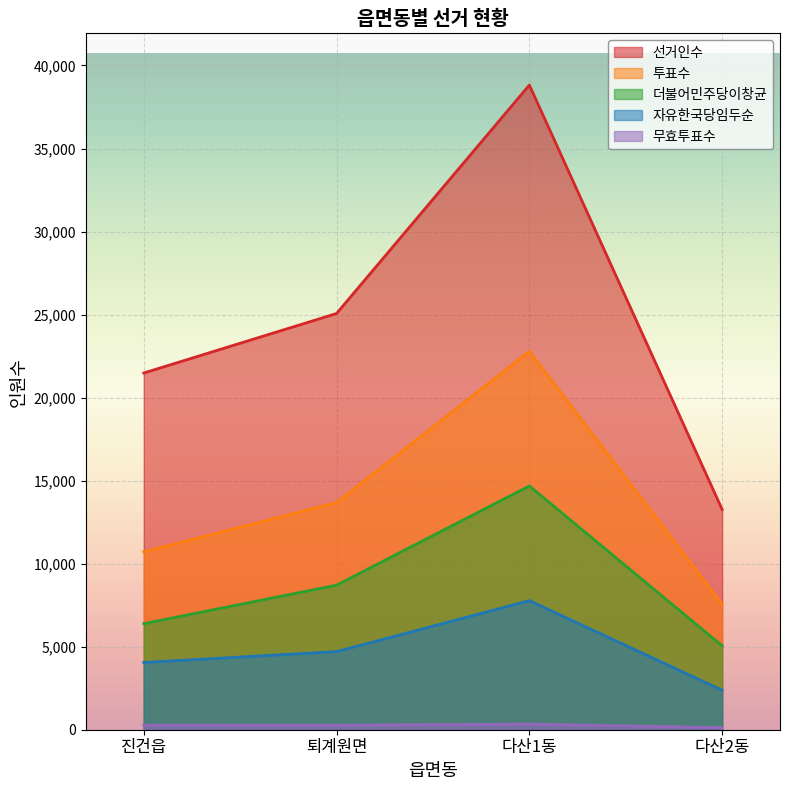

Which series has the largest total across all categories?

선거인수